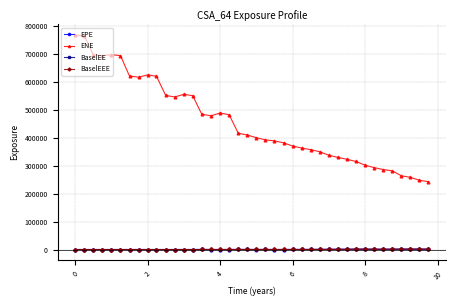

What is the sum of all EPE values?

11229.6